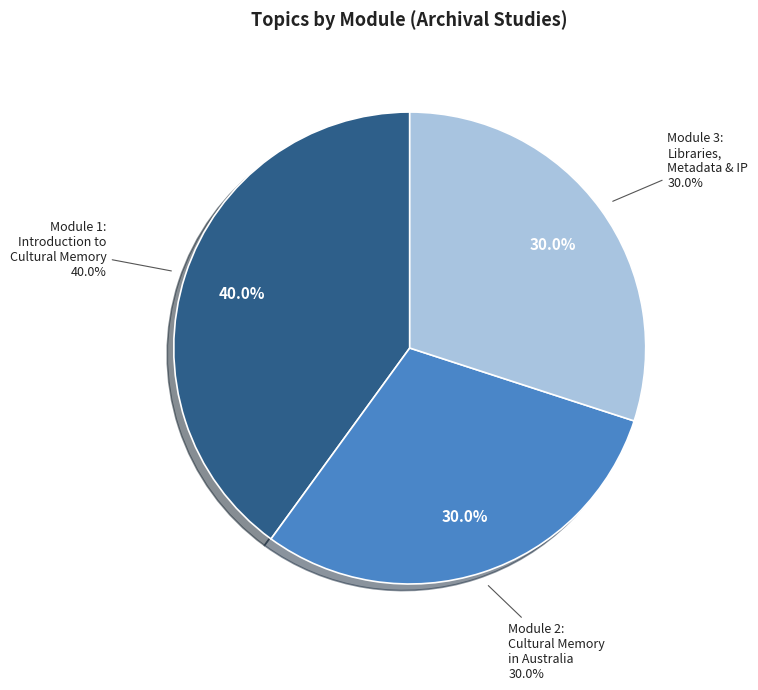

Is the sum of Module 2: Cultural Memory in Australia and Module 3: Libraries, Metadata, and Intellectual Property greater than half?

Yes